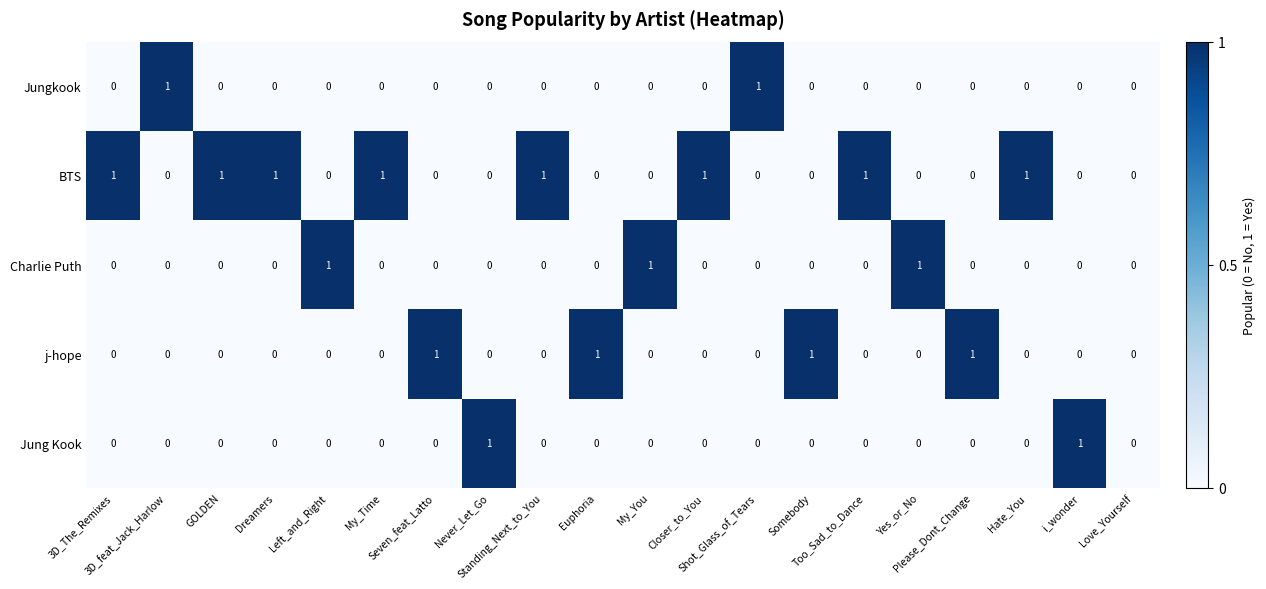

Which series has the largest total across all categories?

BTS